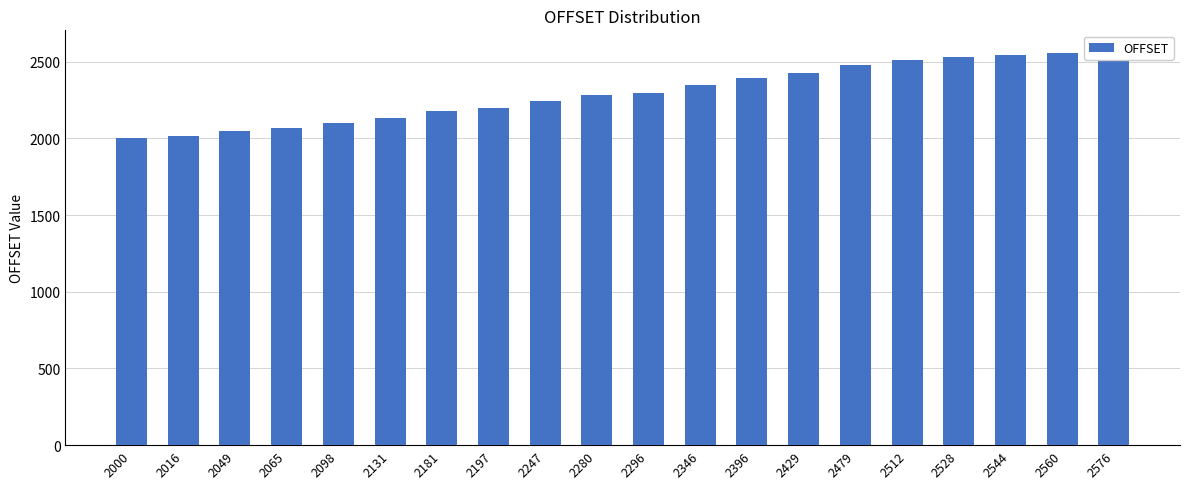

How many data points are less than 2296?

10